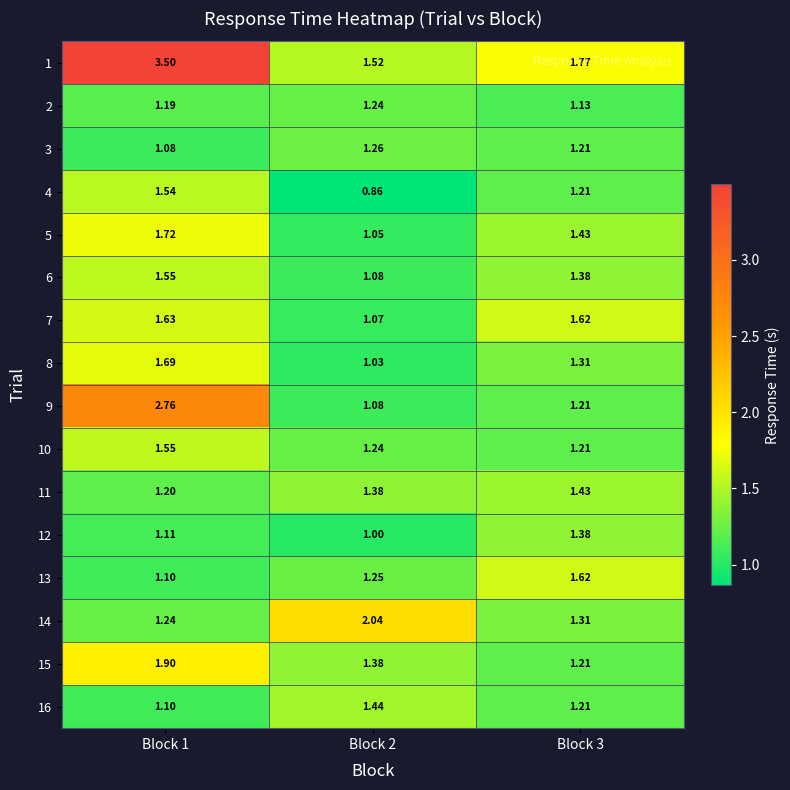

Is the value of 9 at Block 3 greater than the value of 8 at Block 3?

No